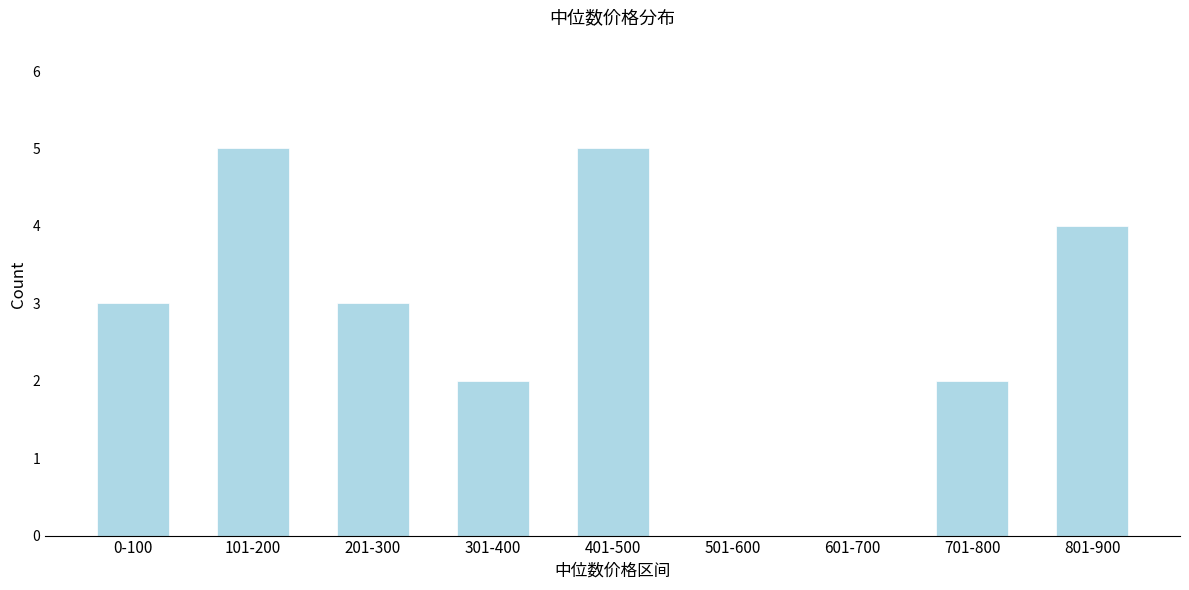

Reading left to right, extract all data points from this chart.

0-100=3	101-200=5	201-300=3	301-400=2	401-500=5	501-600=0	601-700=0	701-800=2	801-900=4